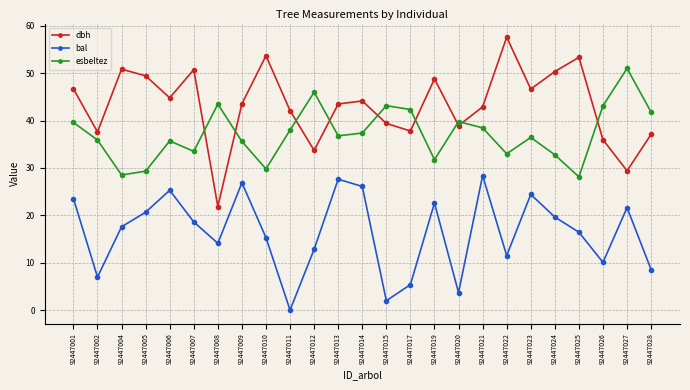

Is it true that esbeltez equals 14.4 at 92447024?

False